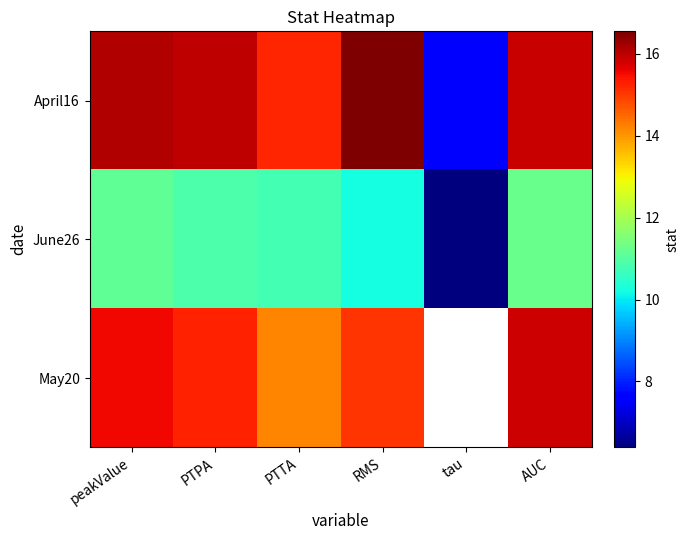

What is the spread (max minus min) of values at tau?

1.3